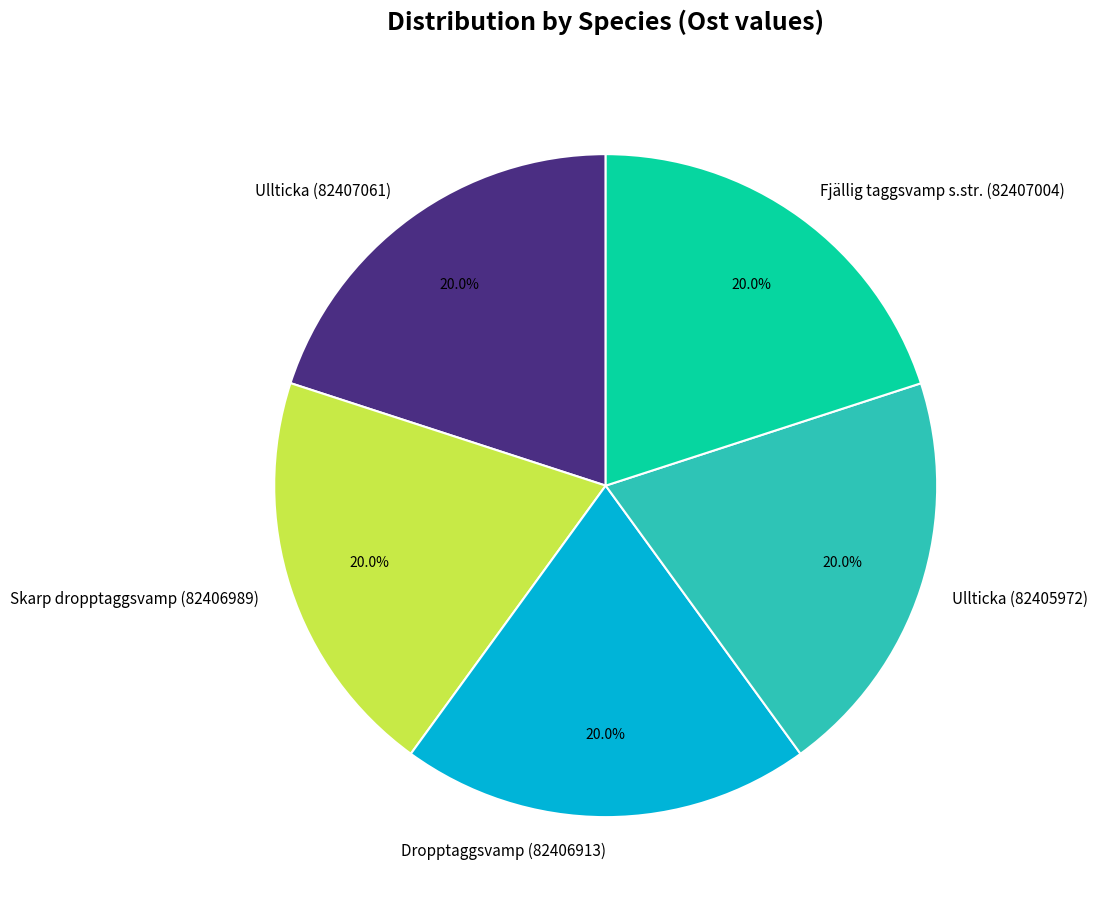

Approximately how many times larger is the value at Ullticka (82407061) compared to Dropptaggsvamp (82406913)?

1.0